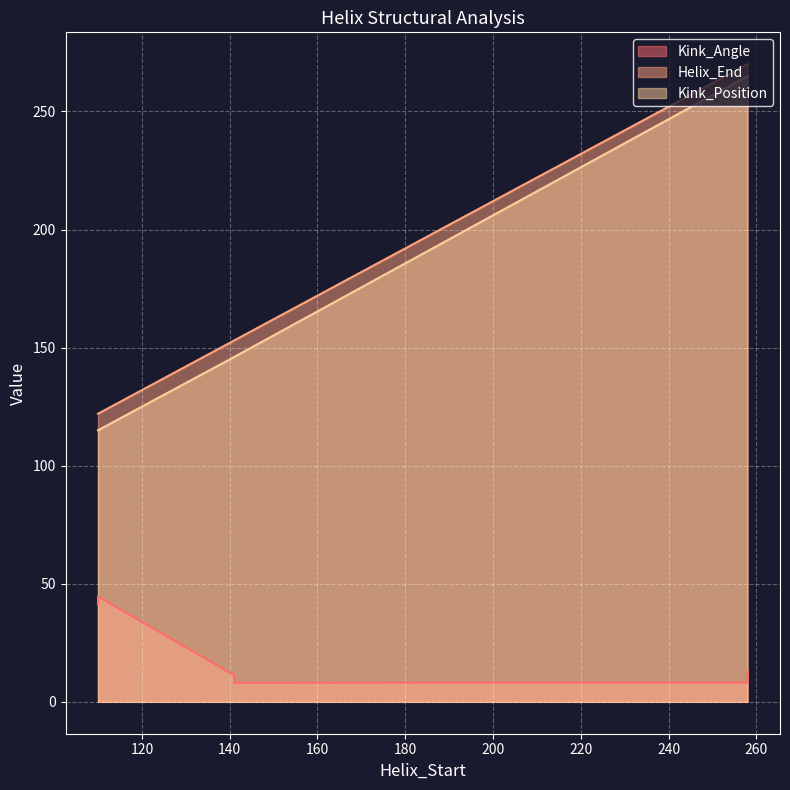

What is the average value of the Kink_Position series?

175.3